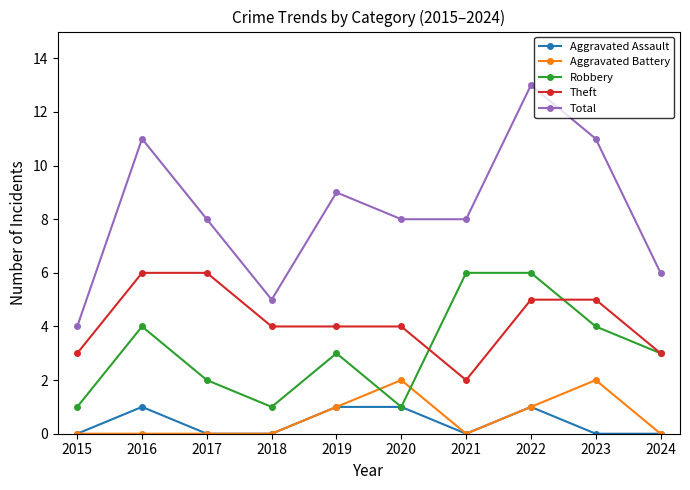

True or false: Robbery and Total intersect in this chart.

False